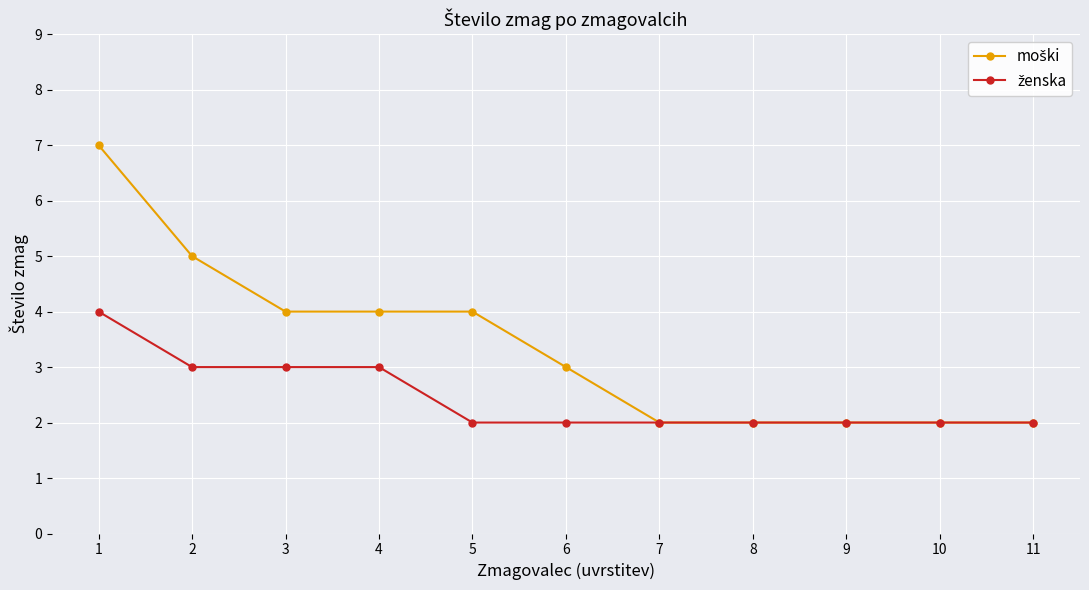

Count the number of categories in the chart.

11